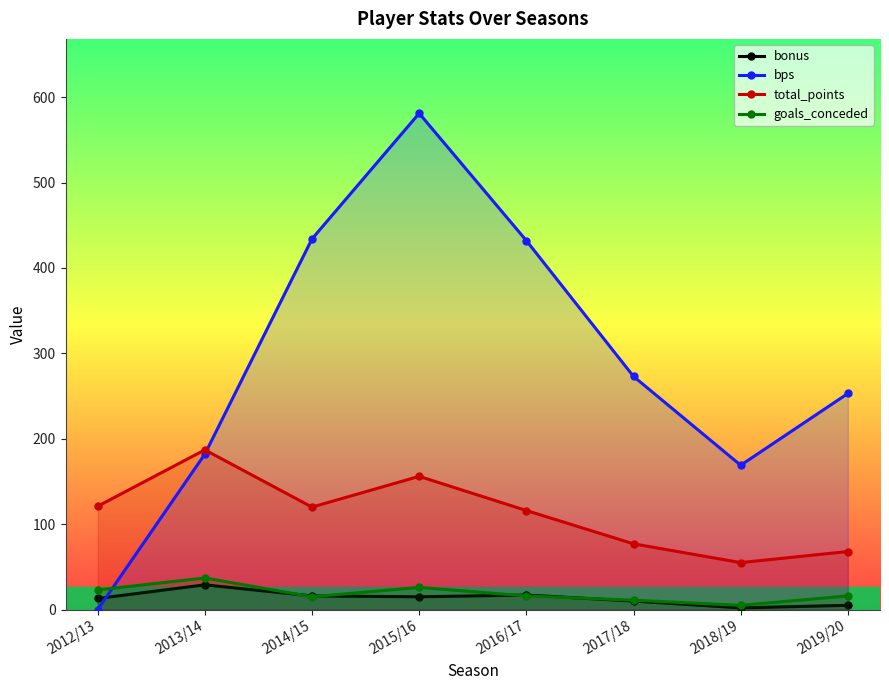

Is the value of total_points at 2014/15 greater than the value of bps at 2012/13?

Yes